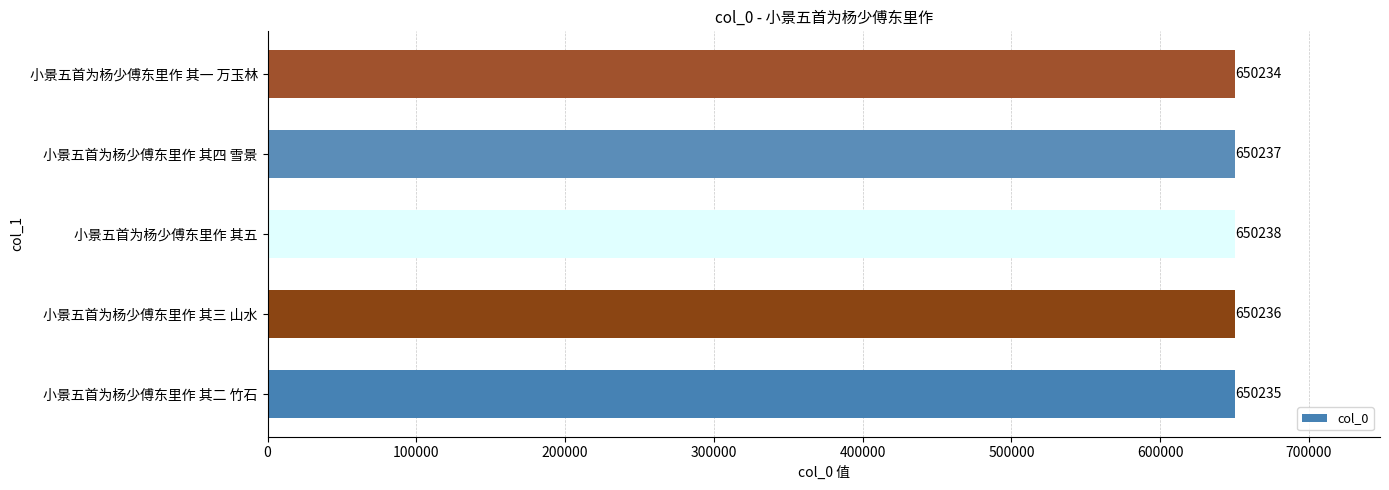

What is the sum of all values?

3251180